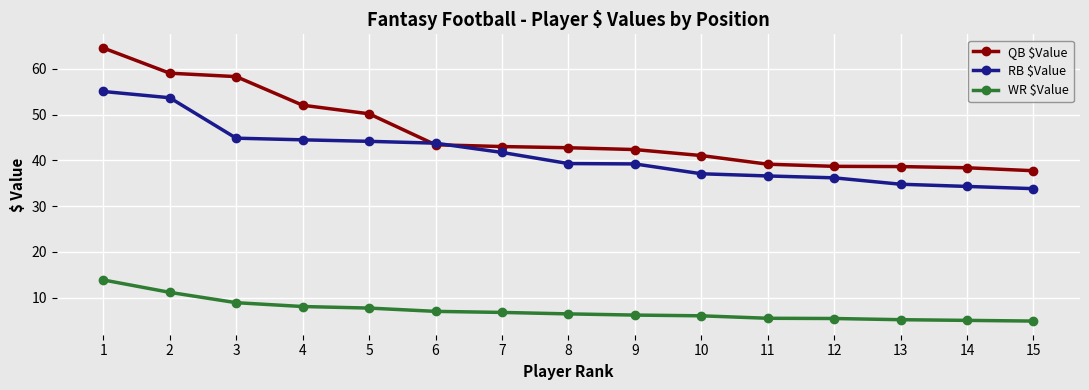

The value of QB $Value at 2 is 59.1. True or false?

True